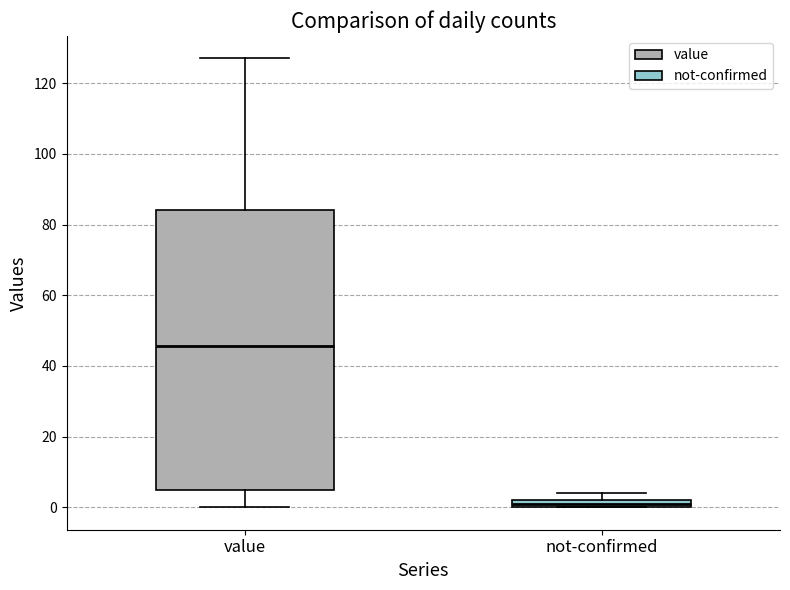

Which box has the lowest median line?

not-confirmed